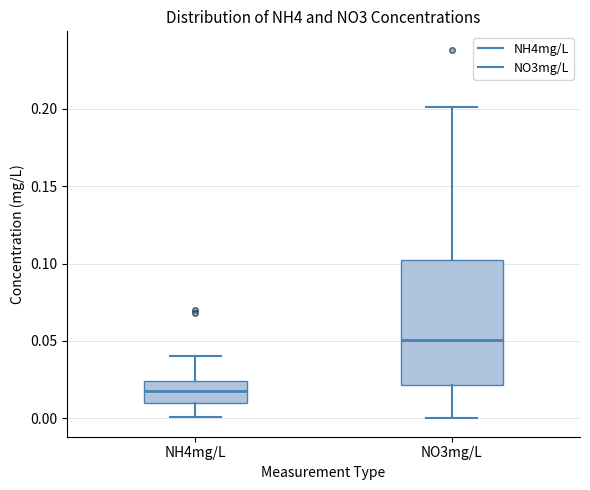

Which box's median line is the lowest?

NH4mg/L